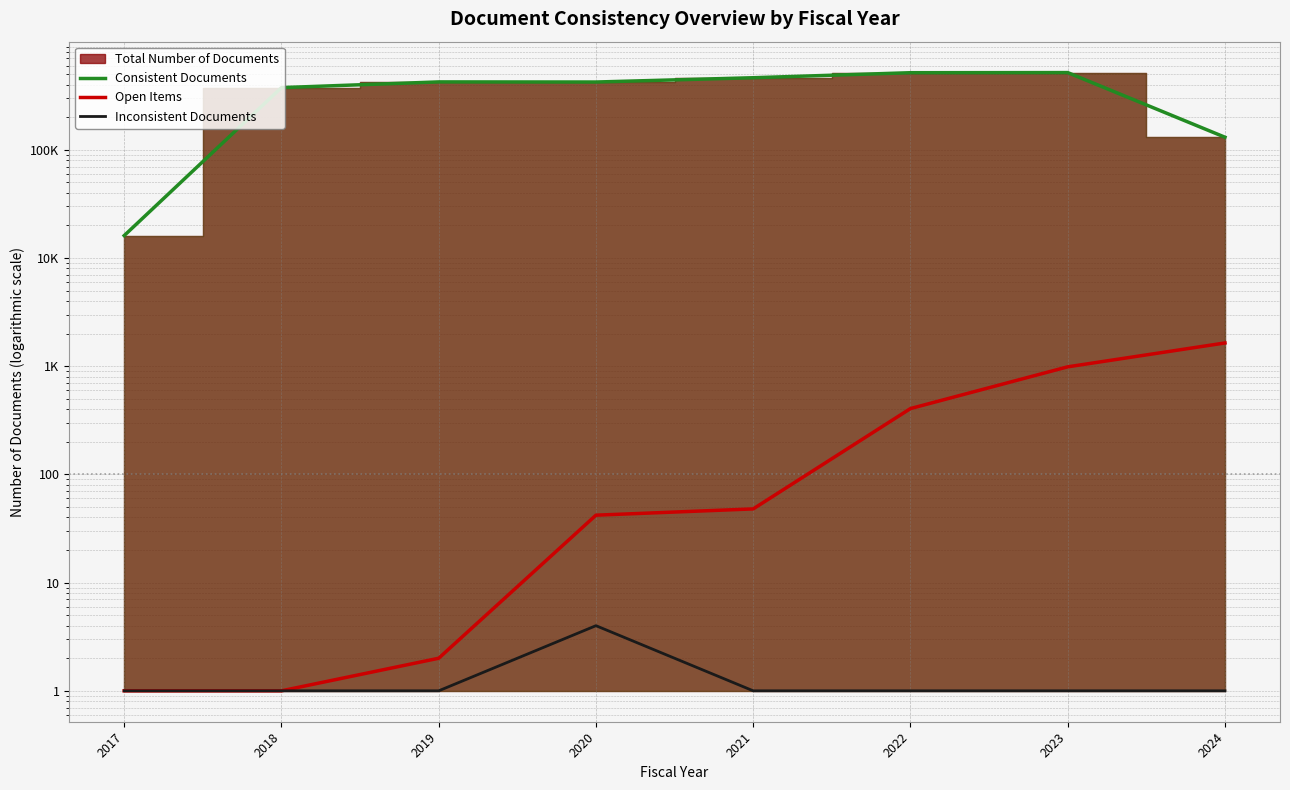

At which category does the chart reach its minimum across all series?

2017